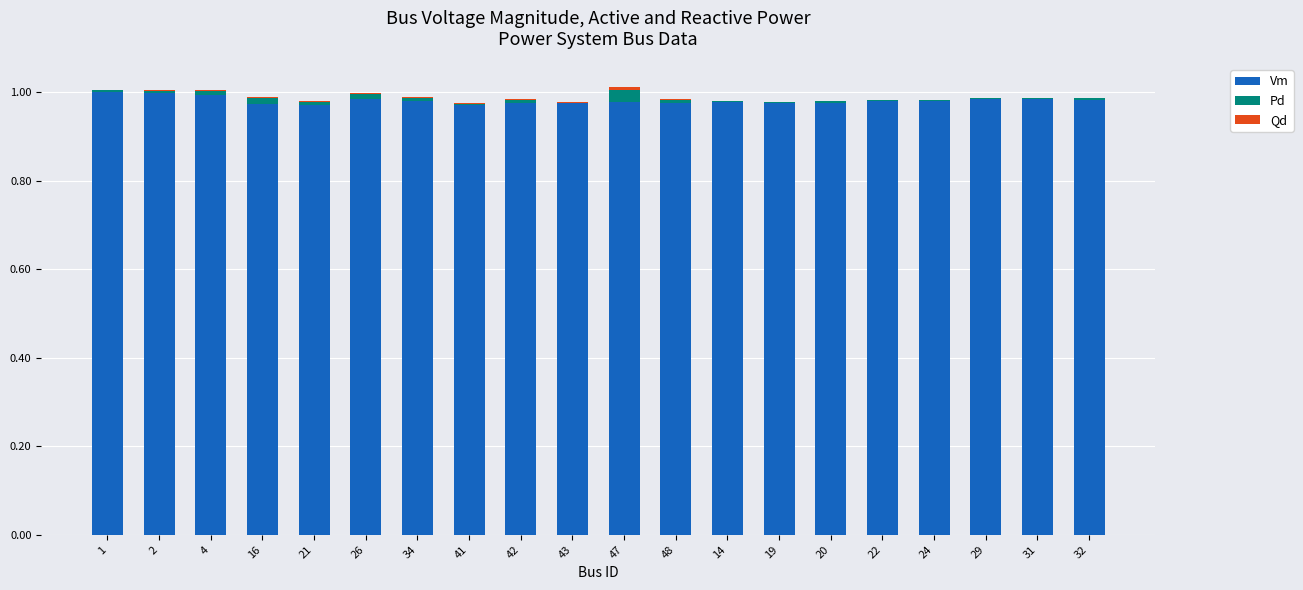

True or false: Vm has a value of 1.0 at 32.

True